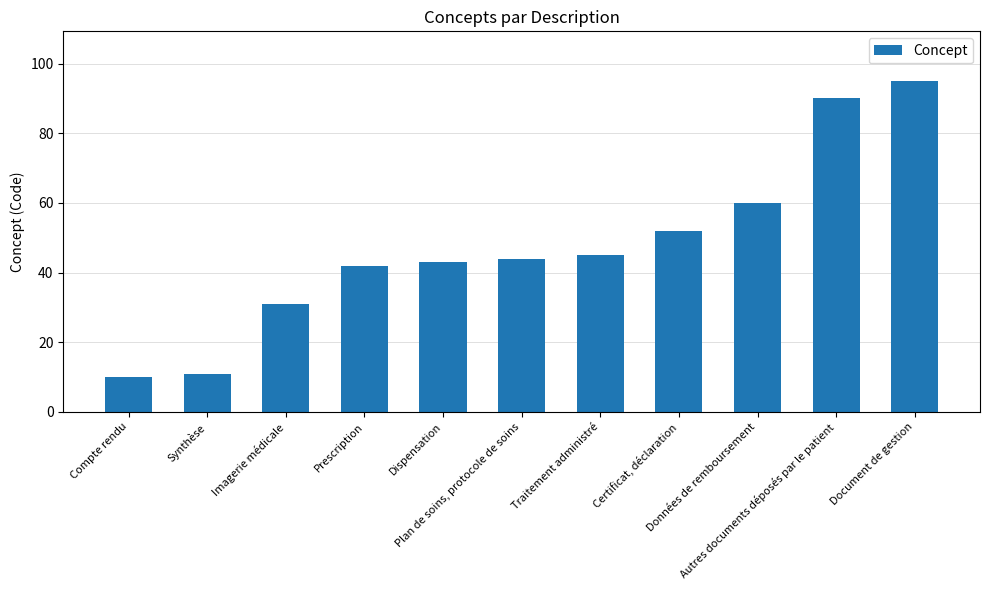

What is the difference between the values at Synthèse and Dispensation?

32